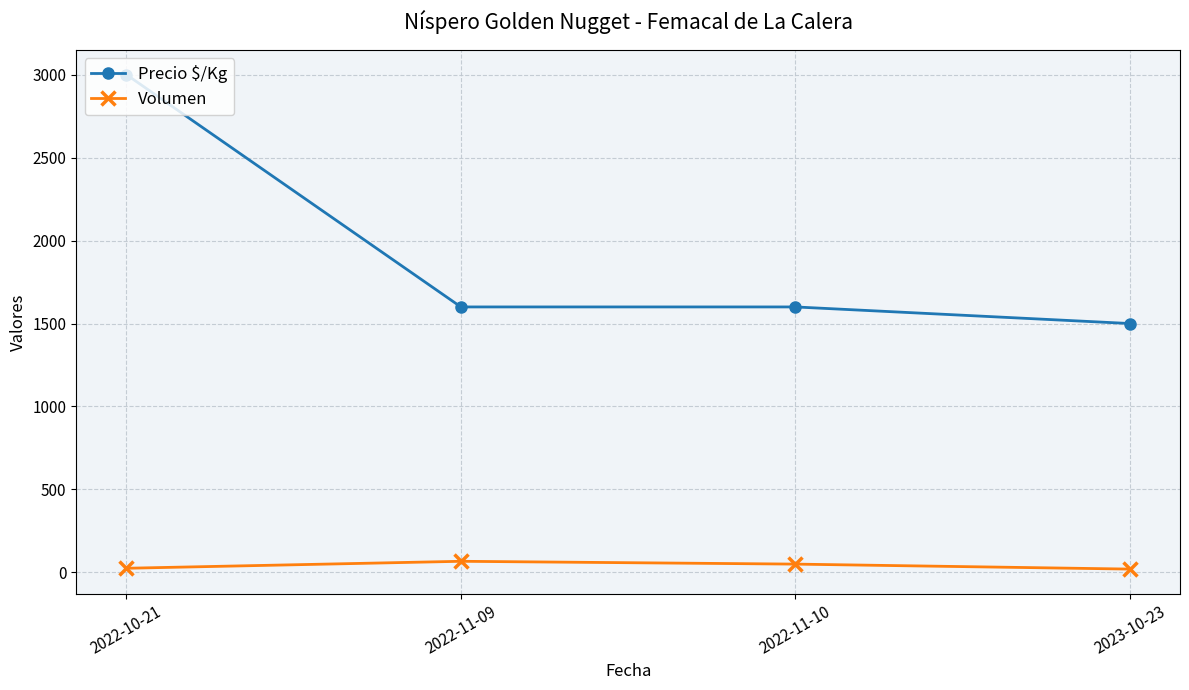

What is the maximum value for Precio $/Kg?

3000